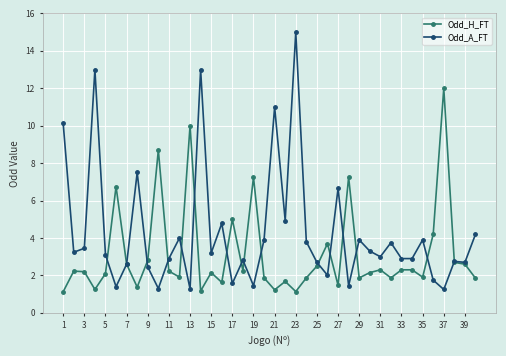

What is the maximum value for Odd_H_FT?

12.0